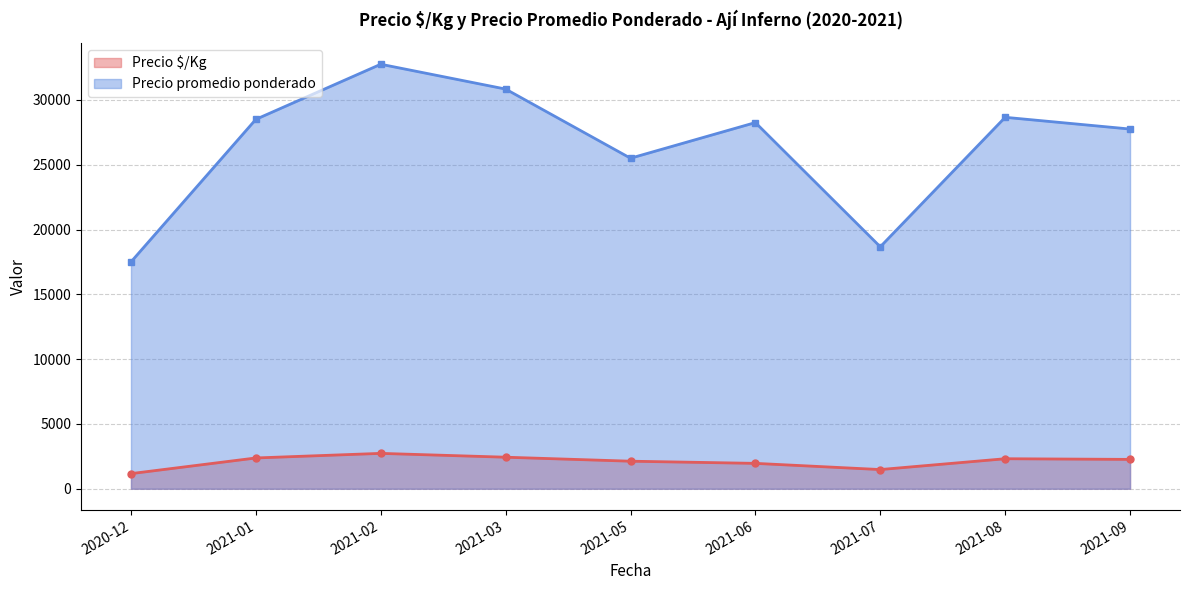

What is the total value across all series at 2021-09?

30014.5